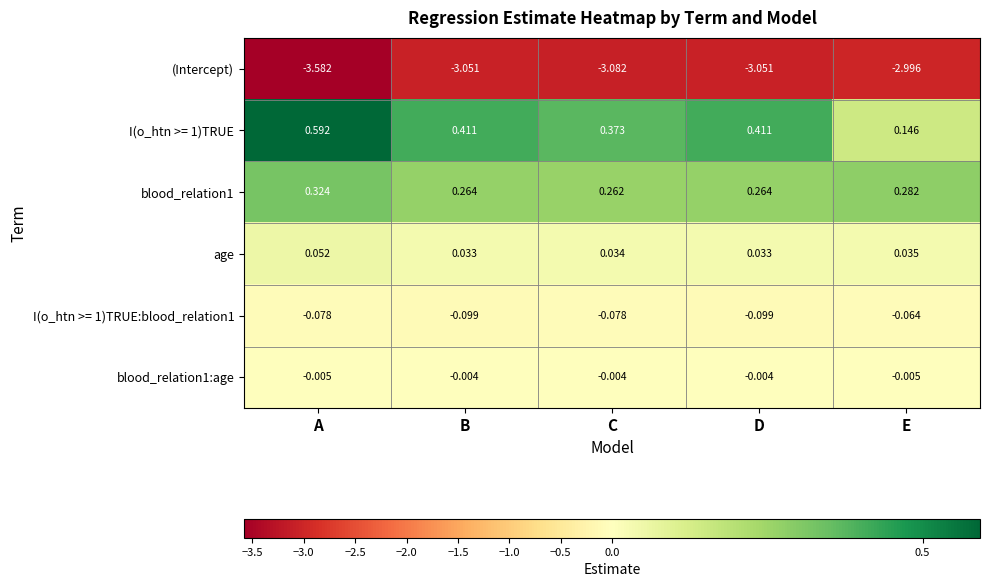

At which label is blood_relation1 closest to 0?

C